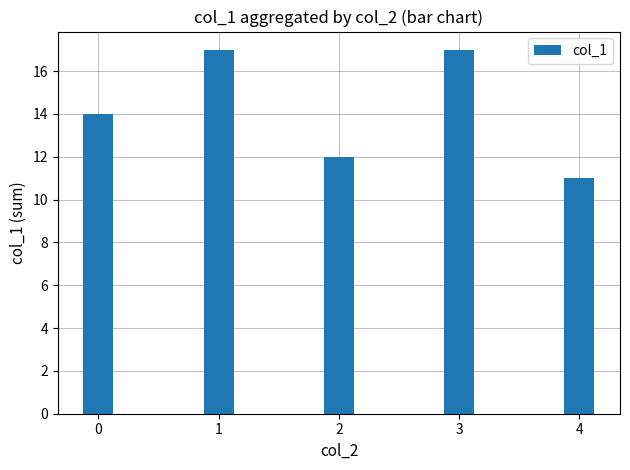

What is the average value?

14